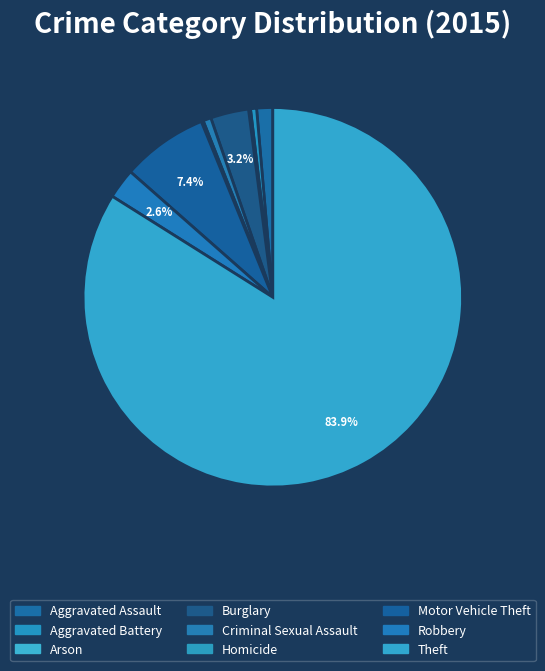

What is the change in value from Burglary to Motor Vehicle Theft?

+24